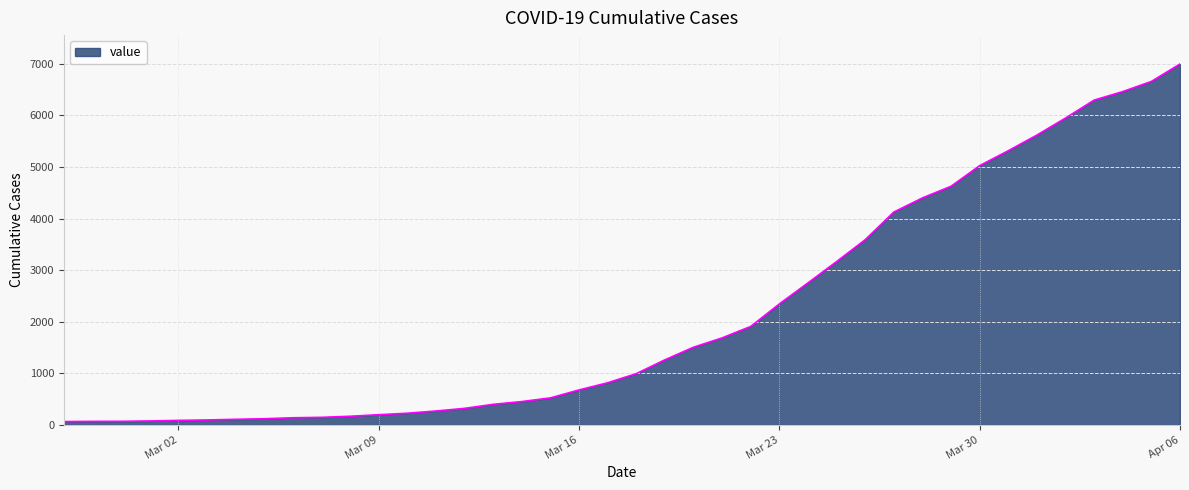

How many values are below 993?

20